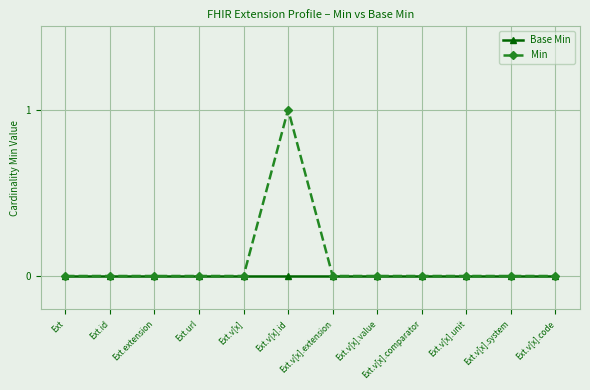

Rank the series by their average value, from highest to lowest.

Min, Base Min